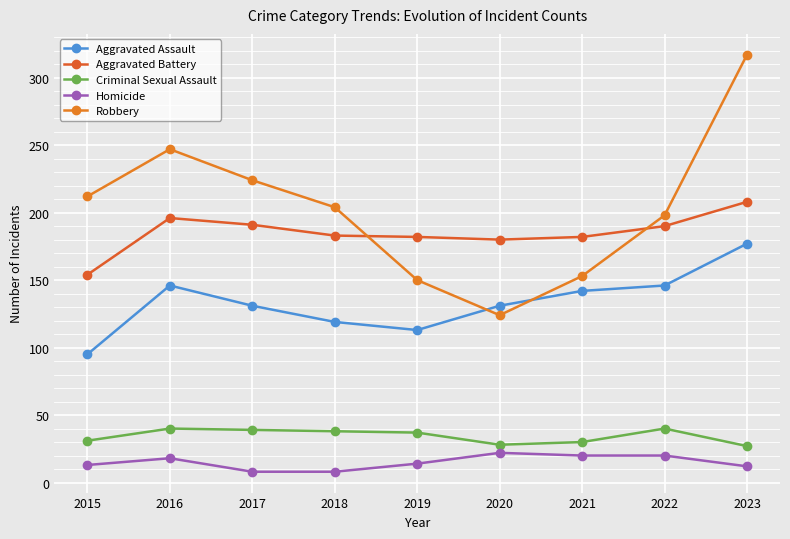

Reading left to right, transcribe all the data shown in this chart.

Aggravated Assault: 95	146	131	119	113	131	142	146	177
Aggravated Battery: 154	196	191	183	182	180	182	190	208
Criminal Sexual Assault: 31	40	39	38	37	28	30	40	27
Homicide: 13	18	8	8	14	22	20	20	12
Robbery: 212	247	224	204	150	124	153	198	317